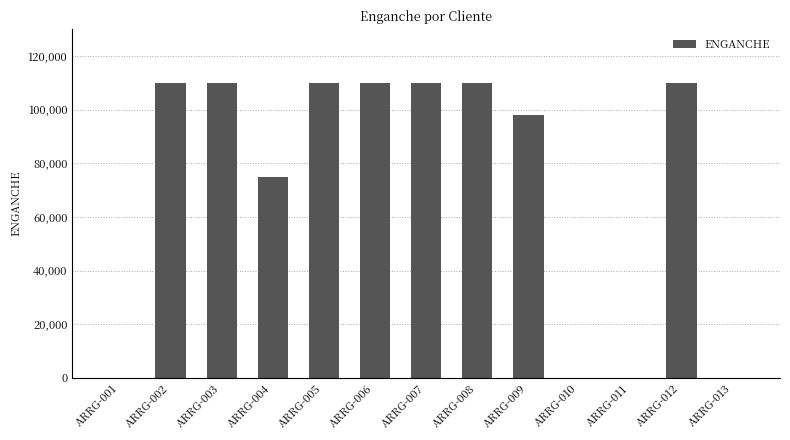

What is the change in value from ARRG-003 to ARRG-004?

-35000